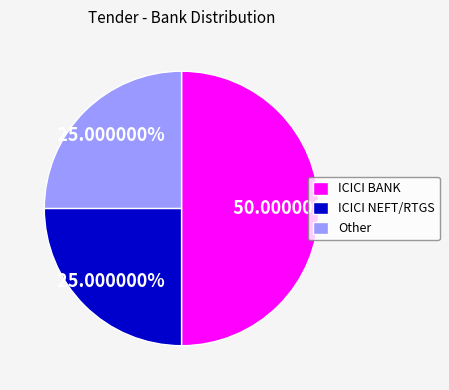

To the nearest percent, what portion does Other represent?

25%